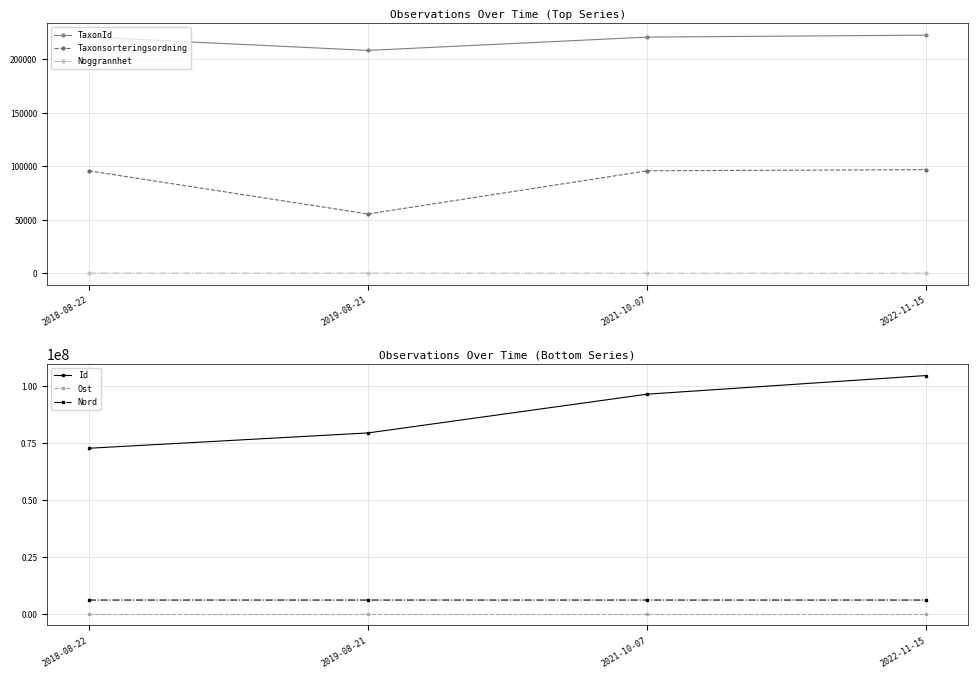

Count the number of data series in this chart.

6